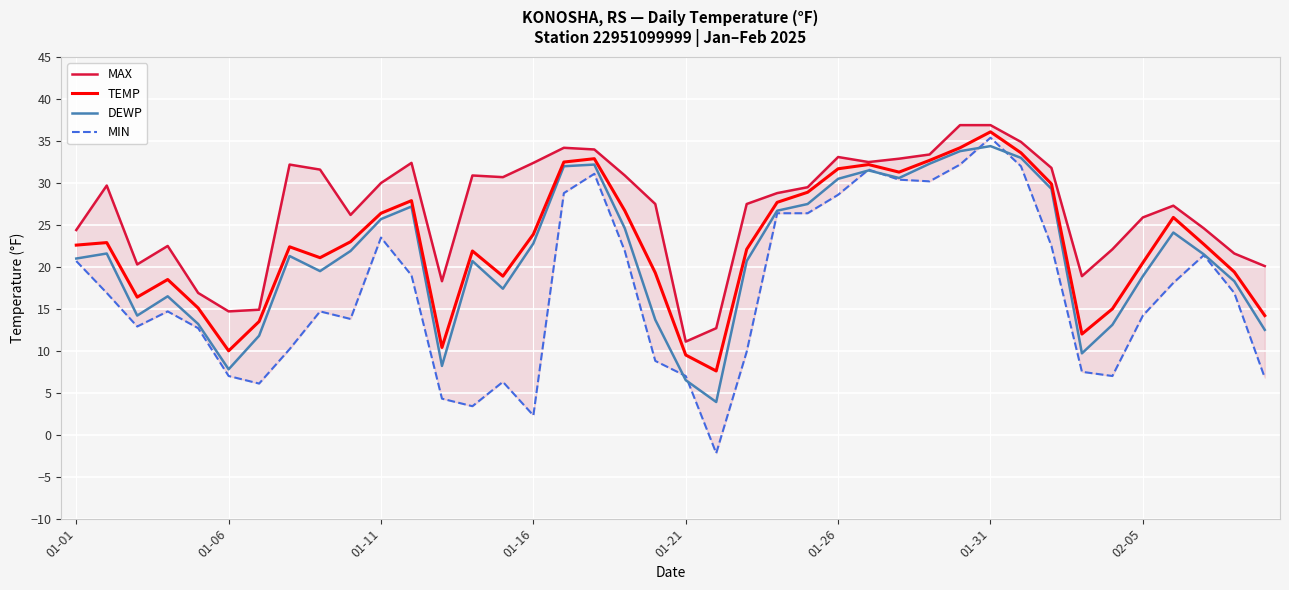

Which category has the highest value in the DEWP series?

01-31